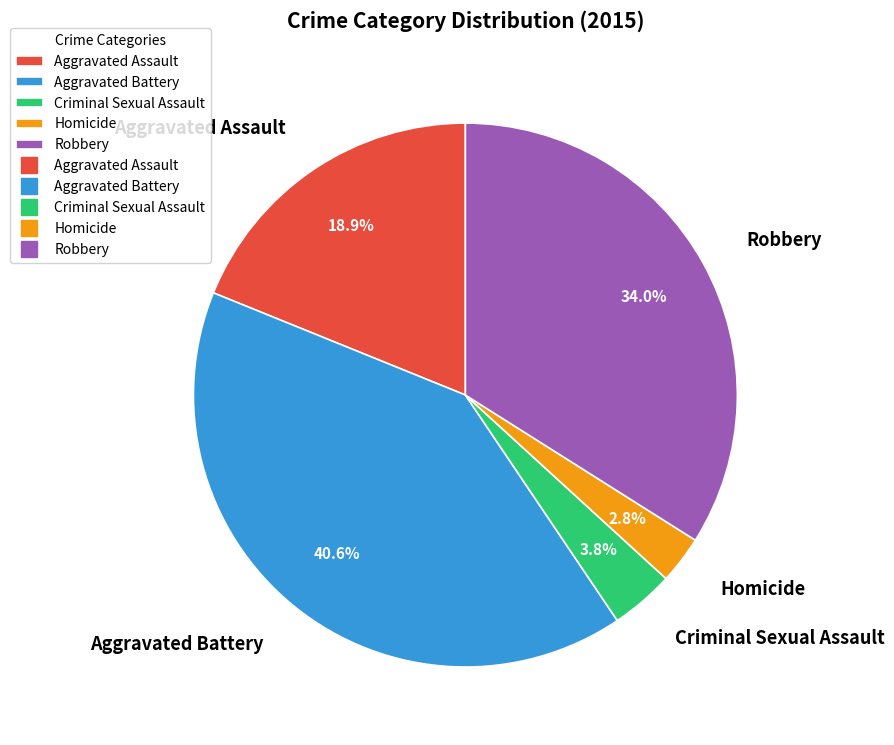

What is the total percentage of Criminal Sexual Assault and Homicide?

6.6%